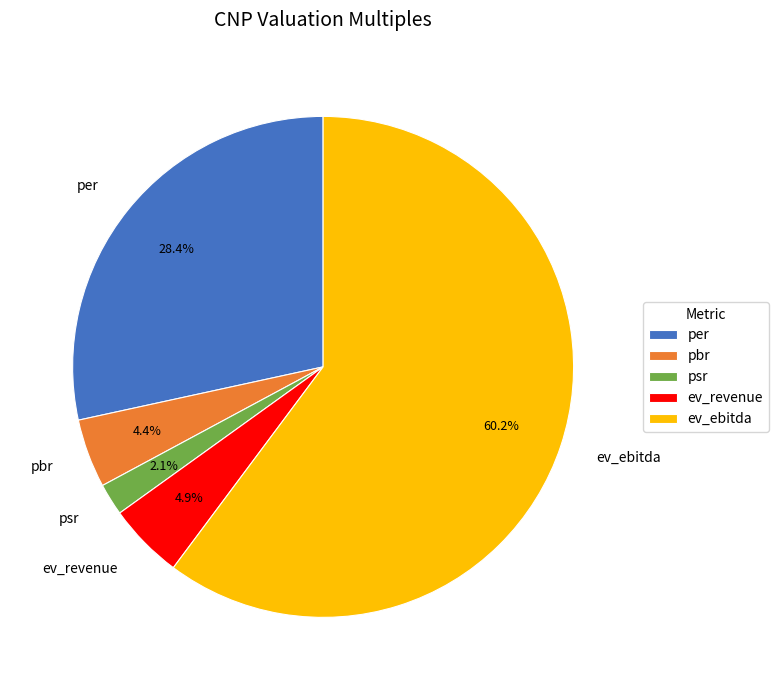

To the nearest percent, what is the difference between the psr and ev_revenue slice percentages?

3%